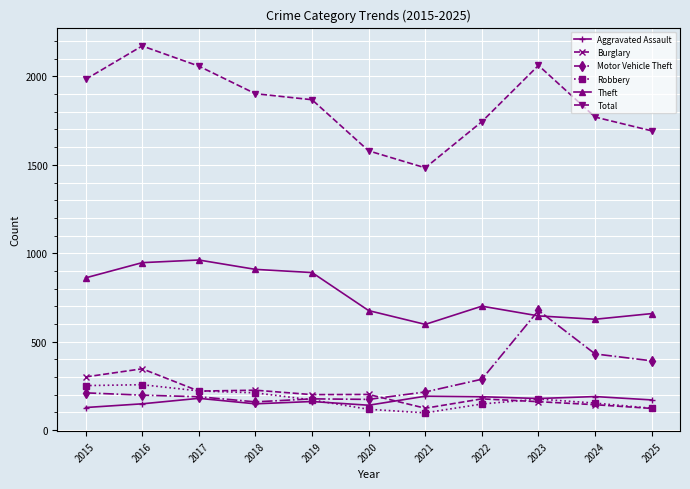

Read the Total value at 2025.

1692